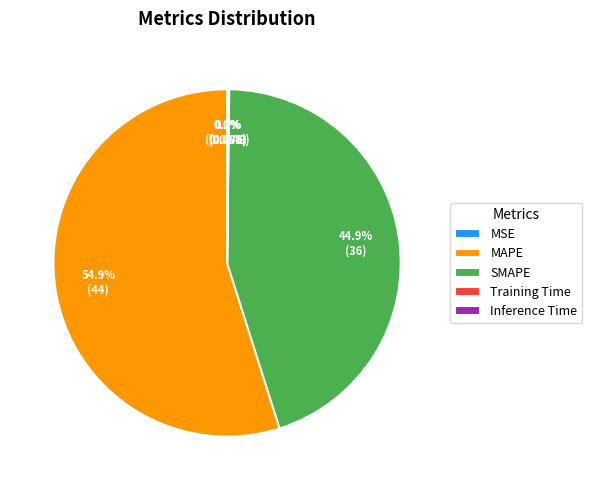

What portion of the pie excludes MAPE?

45.1%